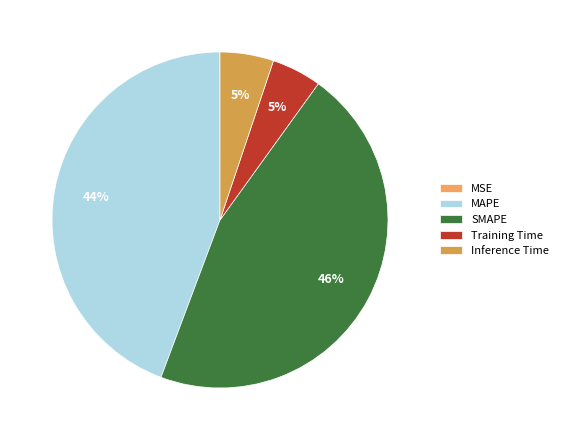

Count the number of slices in the pie.

5